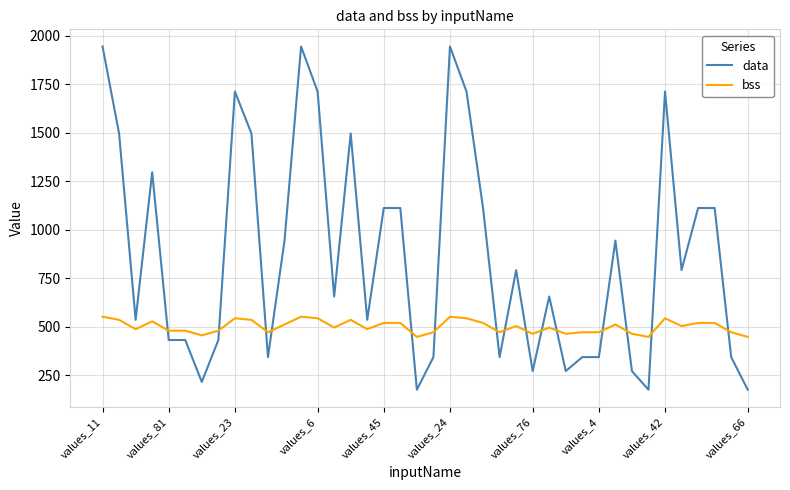

What are all the series names shown in the legend?

data, bss